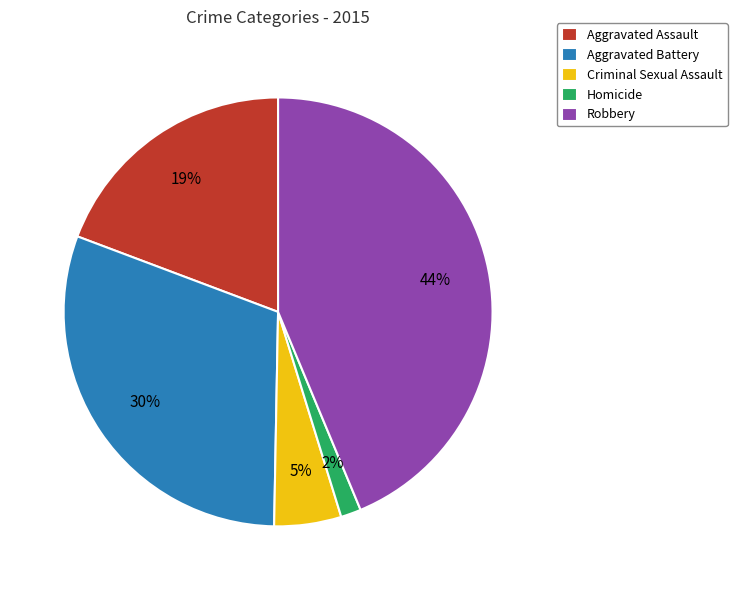

Is the sum of Aggravated Battery and Homicide greater than half?

No